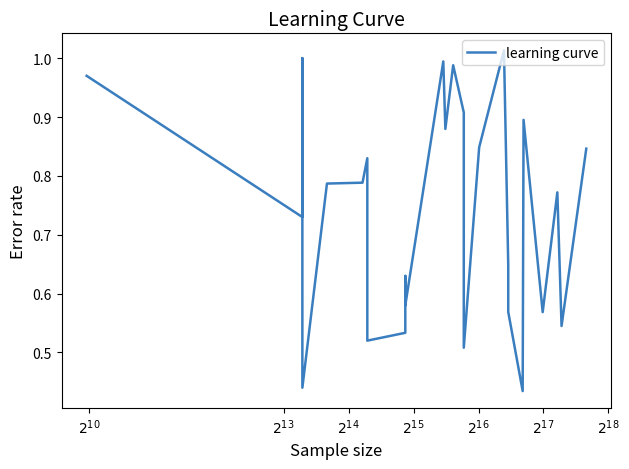

What is the minimum value shown in the chart?

0.4